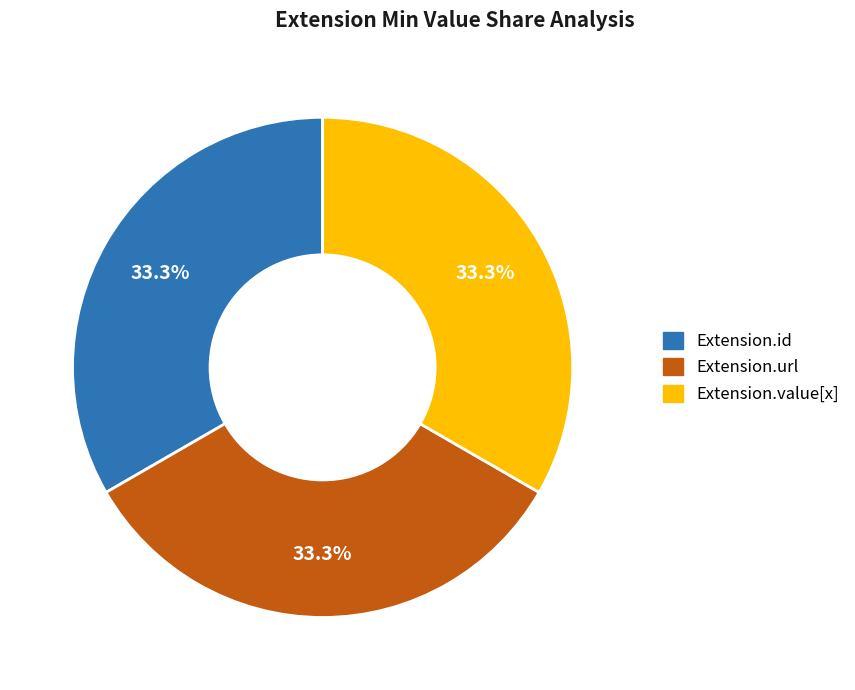

To the nearest percent, what is the average slice percentage?

33%